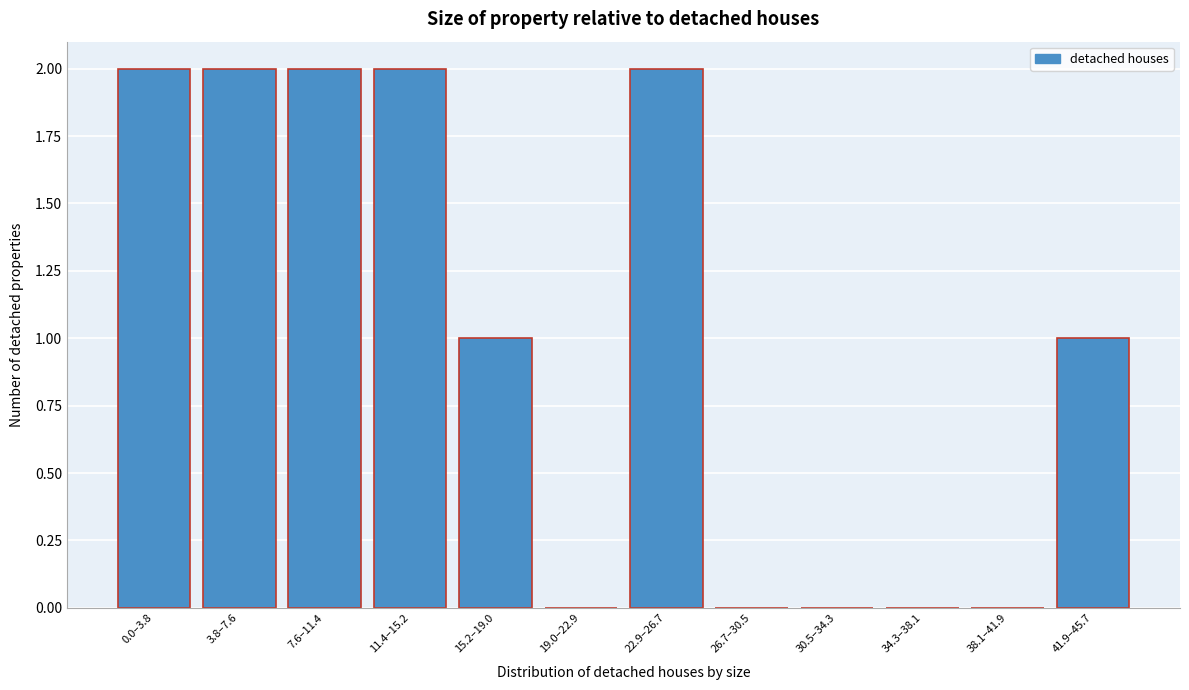

Reading left to right, list all the values displayed in this chart.

0.0–3.8=2	3.8–7.6=2	7.6–11.4=2	11.4–15.2=2	15.2–19.0=1	19.0–22.9=0	22.9–26.7=2	26.7–30.5=0	30.5–34.3=0	34.3–38.1=0	38.1–41.9=0	41.9–45.7=1